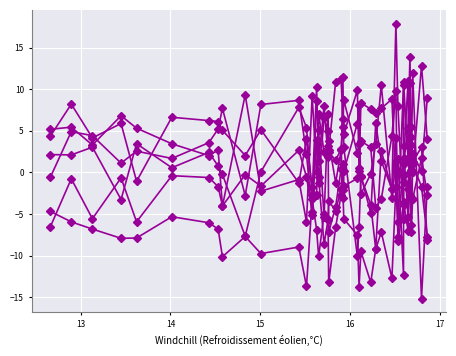

How many lines are shown in the chart?

6